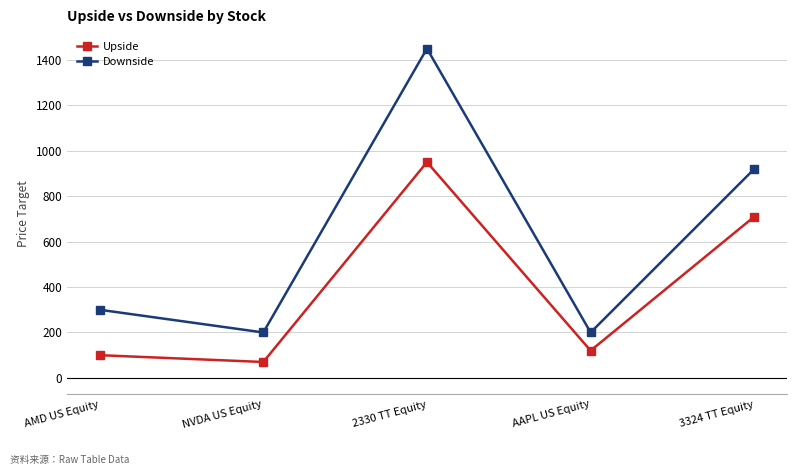

What is the label of the 3rd point from the right?

2330 TT Equity